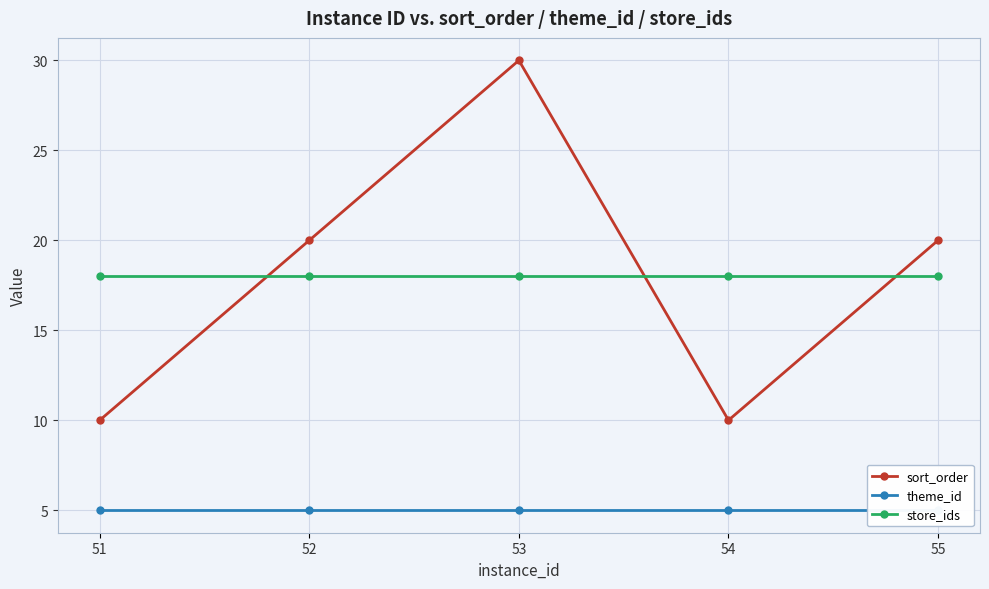

What are all the series names shown in the legend?

sort_order, theme_id, store_ids